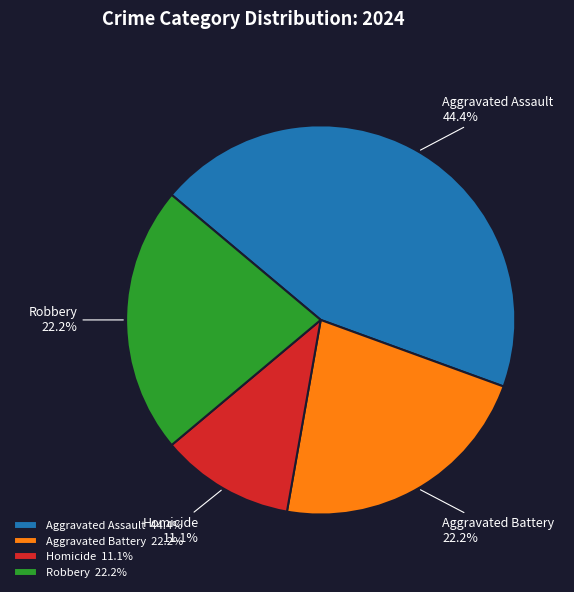

What percentage is the Robbery slice, to the nearest percent?

22%